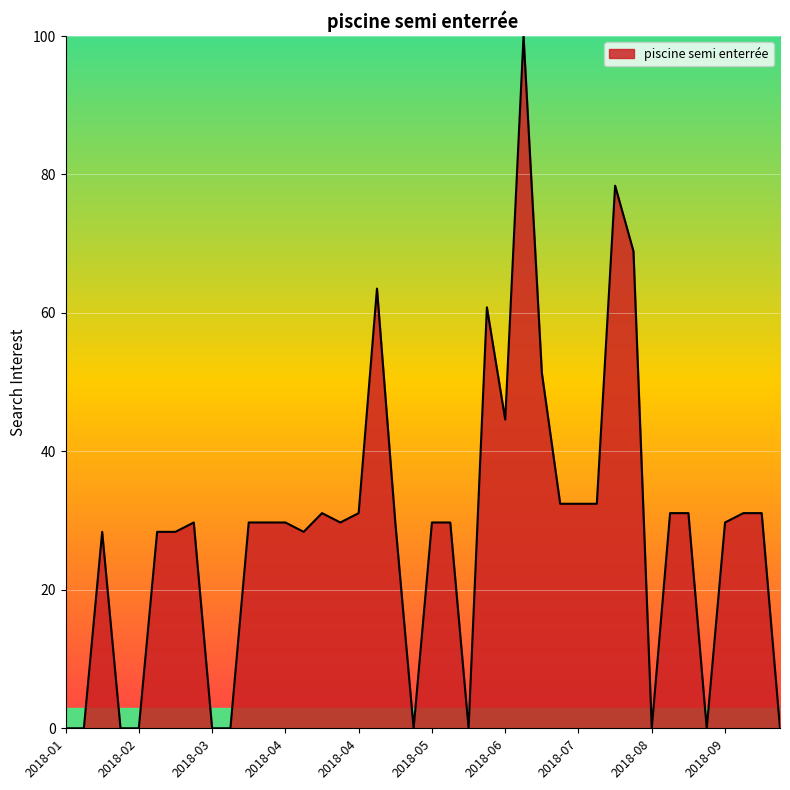

What is the maximum value shown in the chart?

100.0